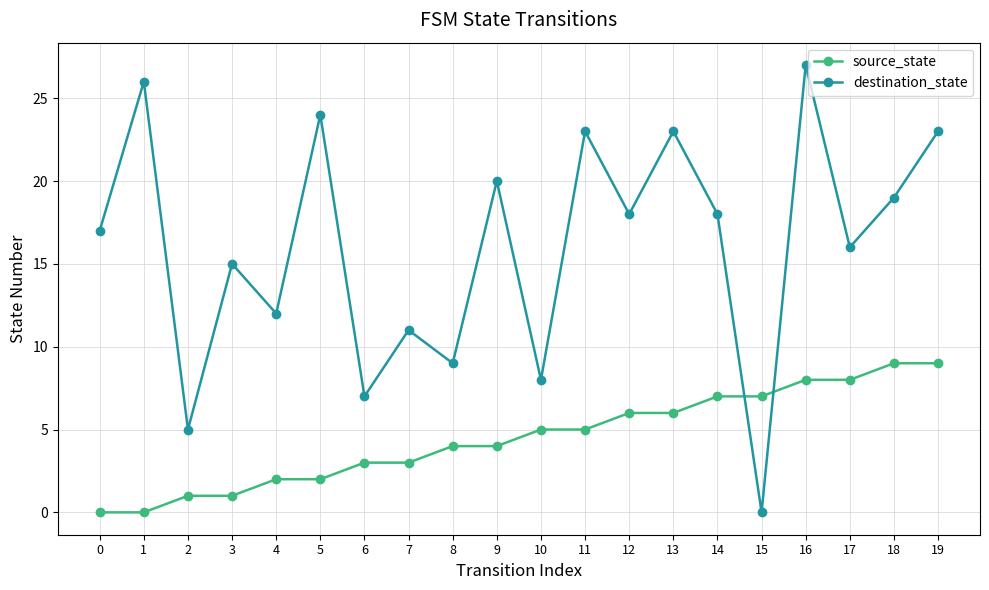

At which category does destination_state reach its first local valley?

2